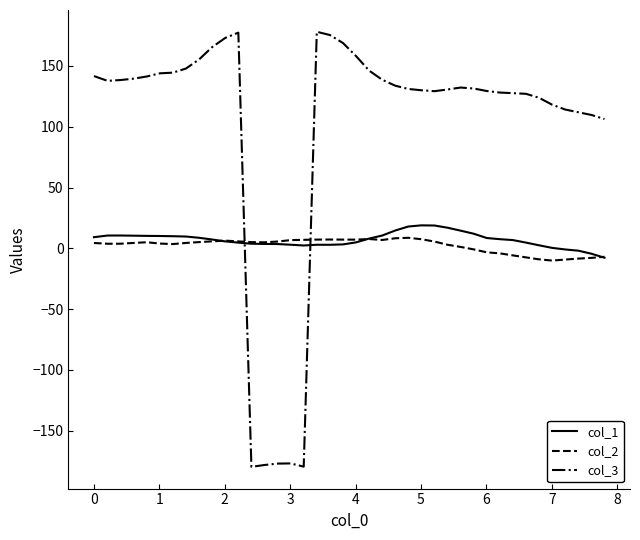

What is the lowest value of the col_2 series?

-10.1